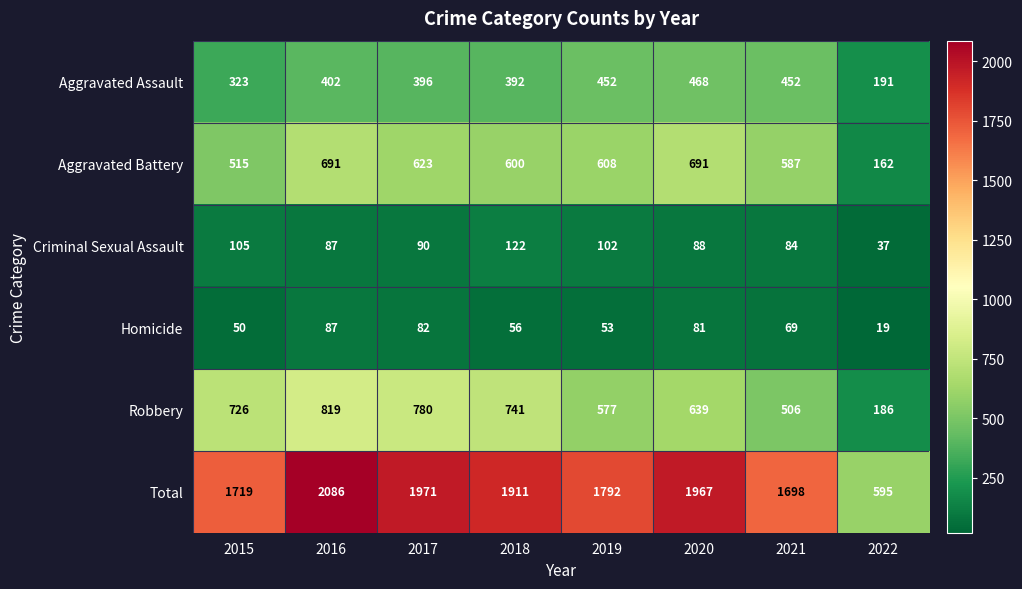

Where is Homicide nearest to the value 53?

2019